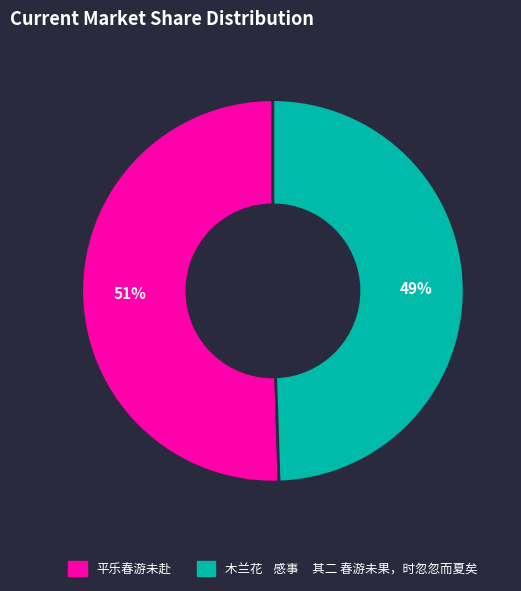

Which category accounts for the majority?

平乐春游未赴